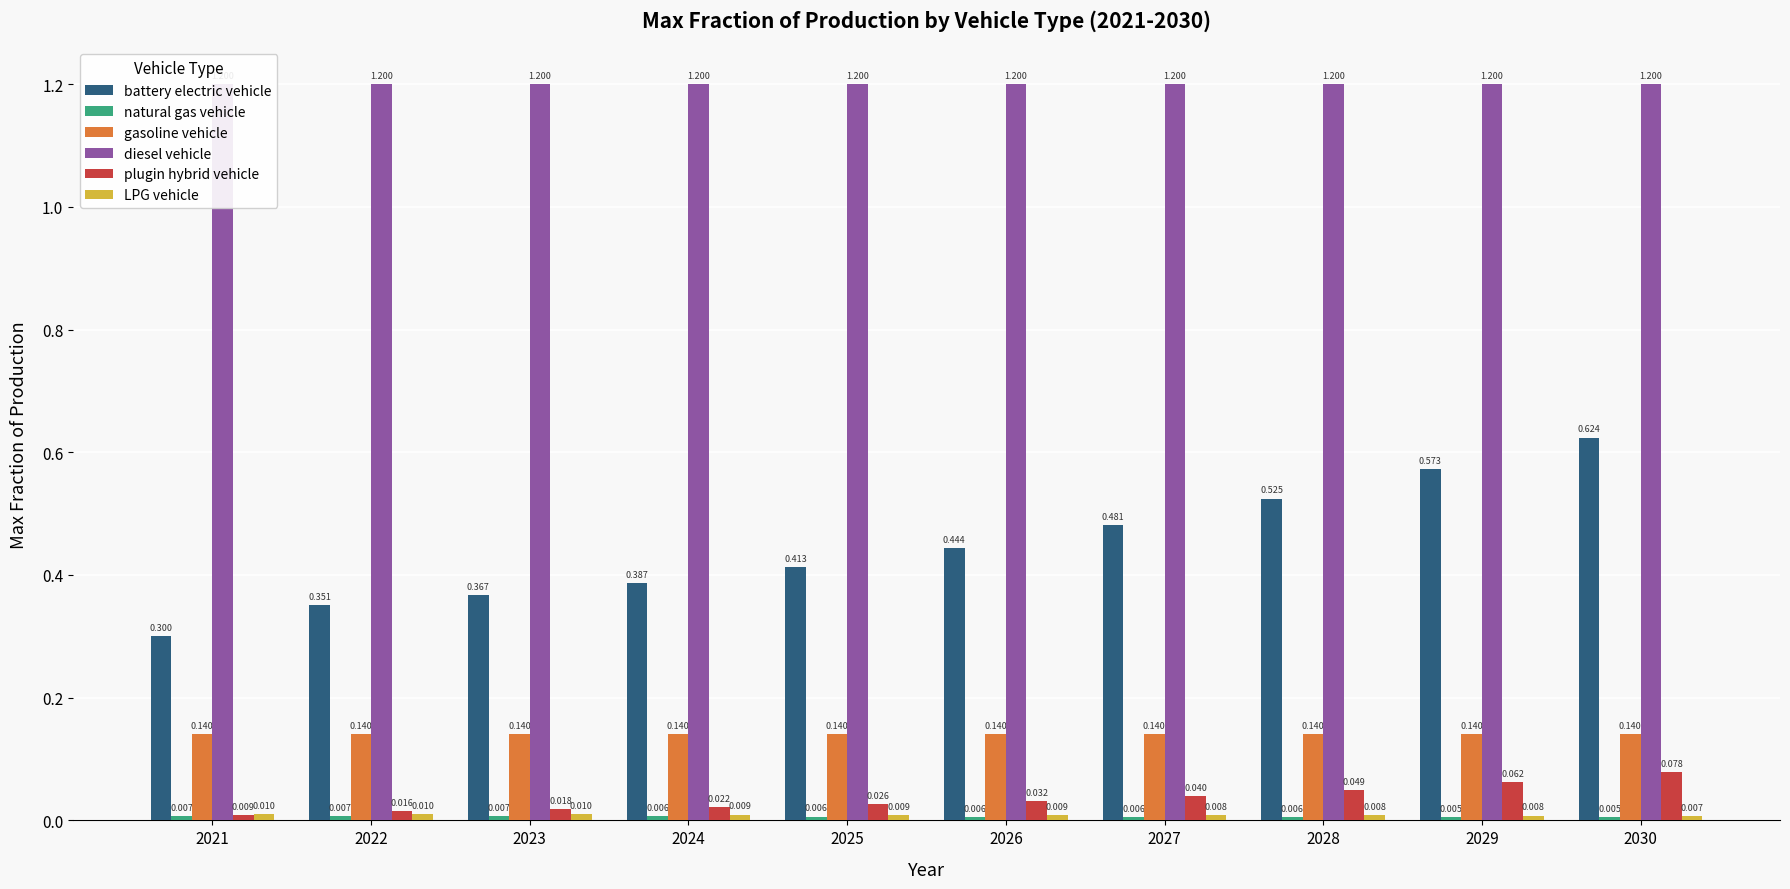

Is it true that plugin hybrid vehicle equals 0.1 at 2029?

False